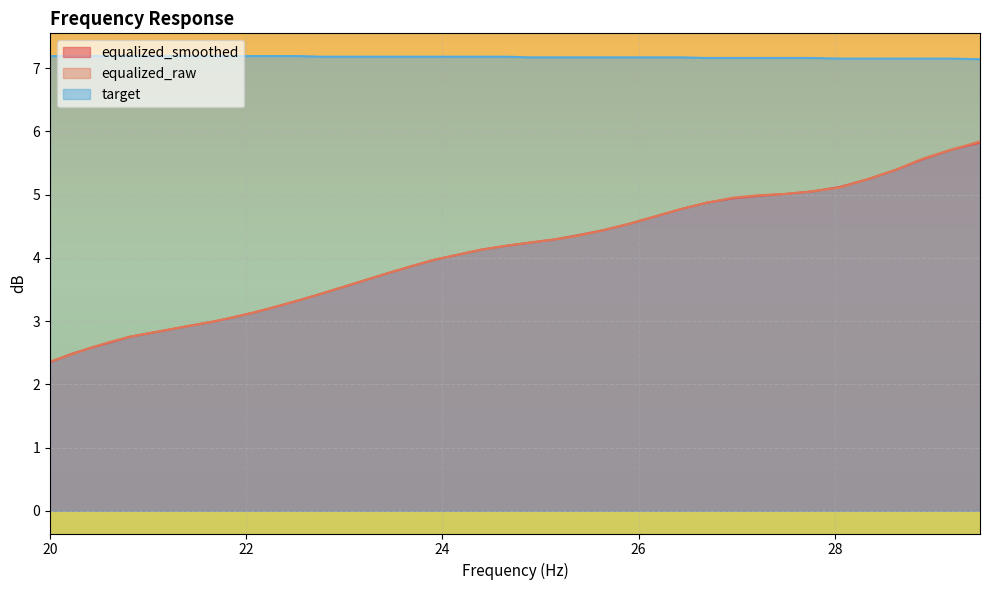

What is the total value across all series at 24.4?

15.4